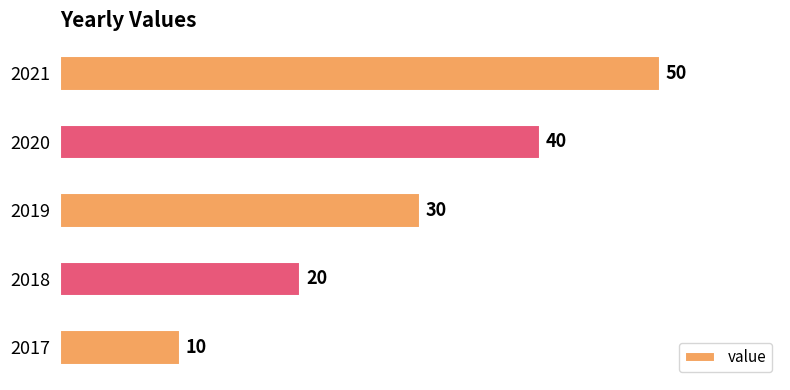

Which has a higher value, 2018 or 2019?

2019